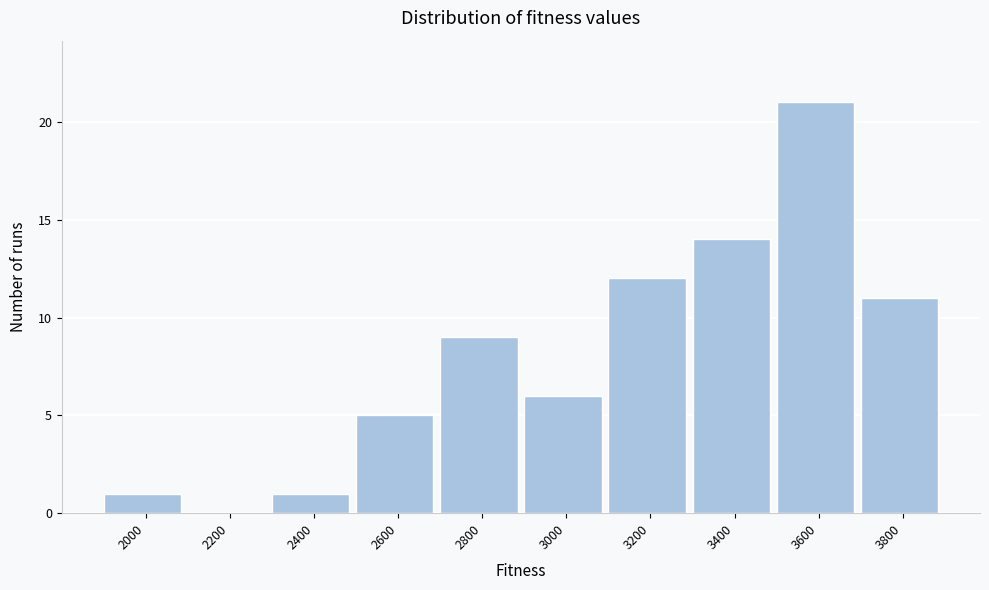

Reading left to right, list all the values displayed in this chart.

2000=1	2200=0	2400=1	2600=5	2800=9	3000=6	3200=12	3400=14	3600=21	3800=11